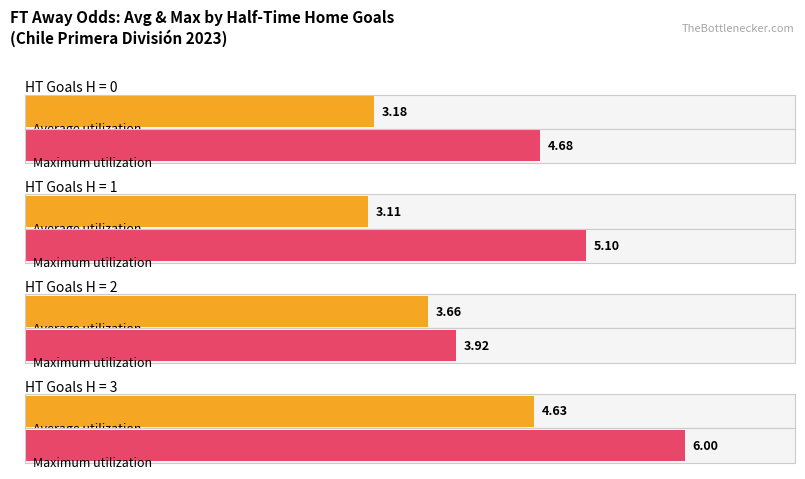

Rank the series at 1 from lowest to highest value.

Average utilization, Maximum utilization